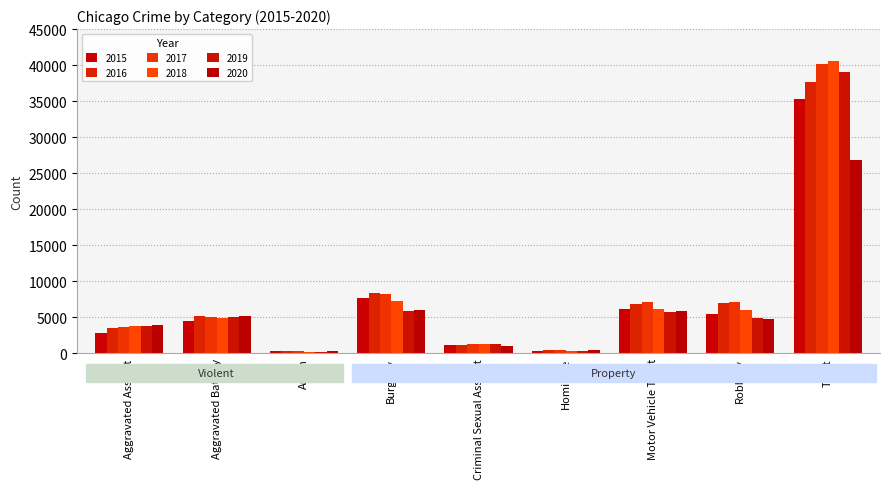

What is the label of the 2nd bar from the left?

Aggravated Battery